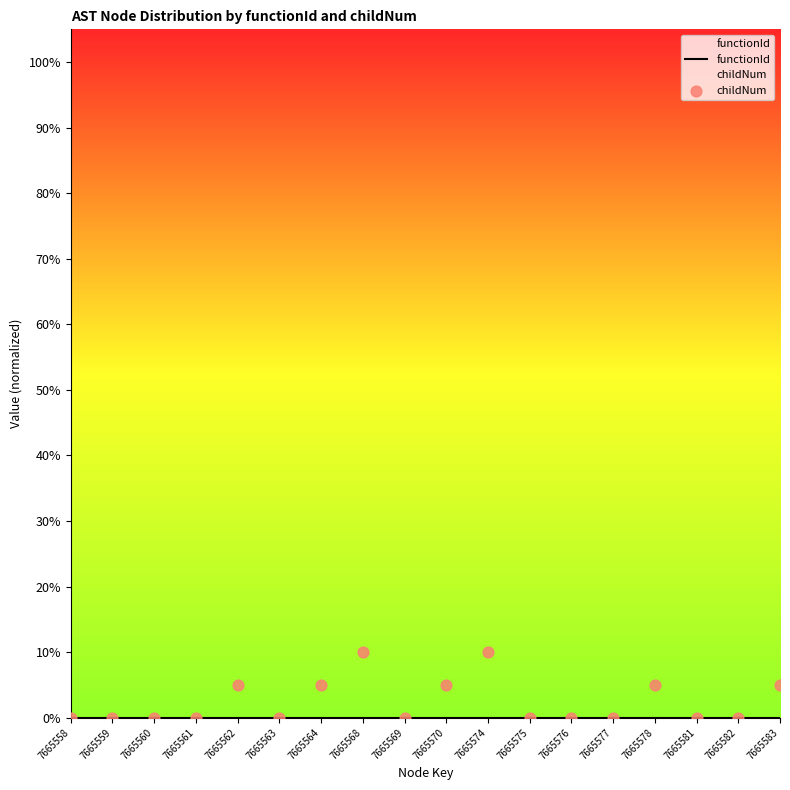

Which series has the largest total across all categories?

childNum